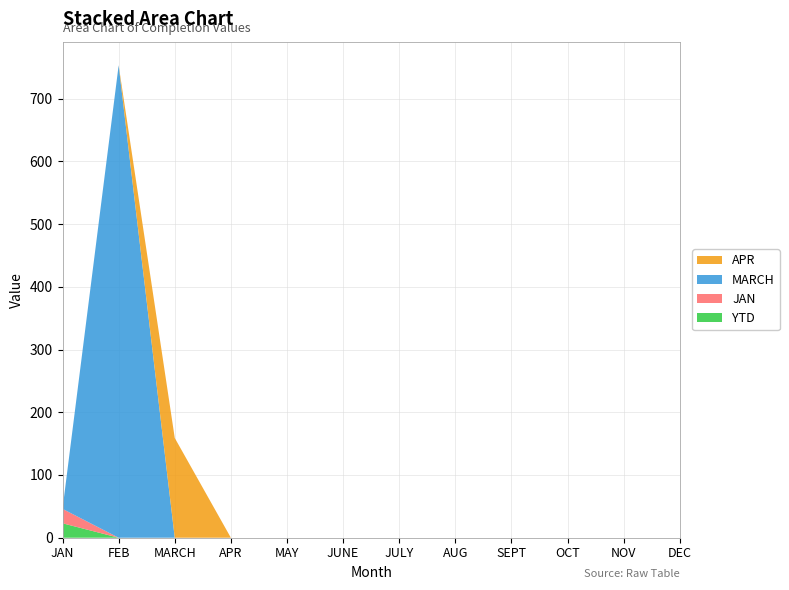

Reading right to left, transcribe all the data shown in this chart.

YTD: DEC=0	NOV=0	OCT=0	SEPT=0	AUG=0	JULY=0	JUNE=0	MAY=0	APR=0	MARCH=0	FEB=0	JAN=23
JAN: DEC=0	NOV=0	OCT=0	SEPT=0	AUG=0	JULY=0	JUNE=0	MAY=0	APR=0	MARCH=0	FEB=0	JAN=23
MARCH: DEC=0	NOV=0	OCT=0	SEPT=0	AUG=0	JULY=0	JUNE=0	MAY=0	APR=0	MARCH=0	FEB=753	JAN=0
APR: DEC=0	NOV=0	OCT=0	SEPT=0	AUG=0	JULY=0	JUNE=0	MAY=0	APR=0	MARCH=159	FEB=0	JAN=0